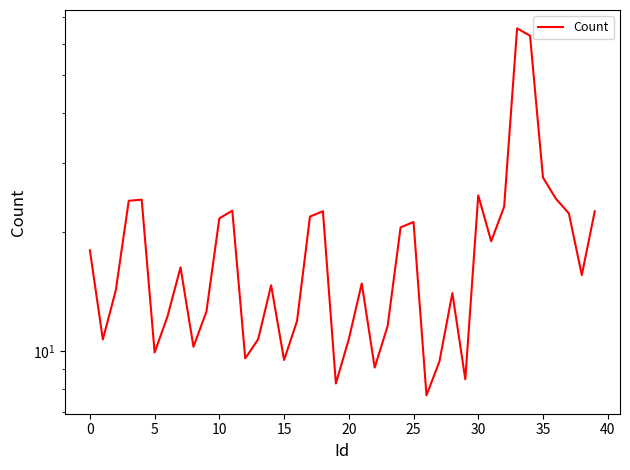

True or false: the data shows 24.8 at 30.

True